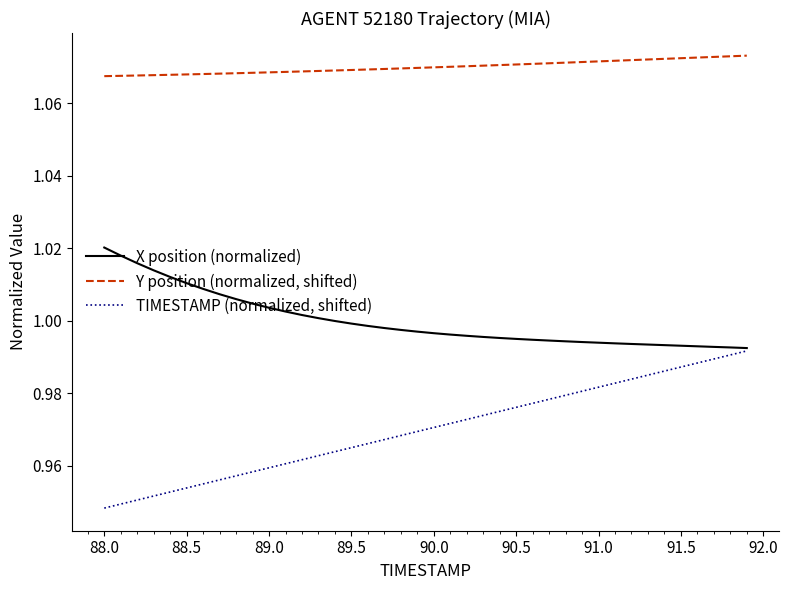

List the series in order of their overall mean, highest first.

Y position (normalized, shifted), X position (normalized), TIMESTAMP (normalized, shifted)